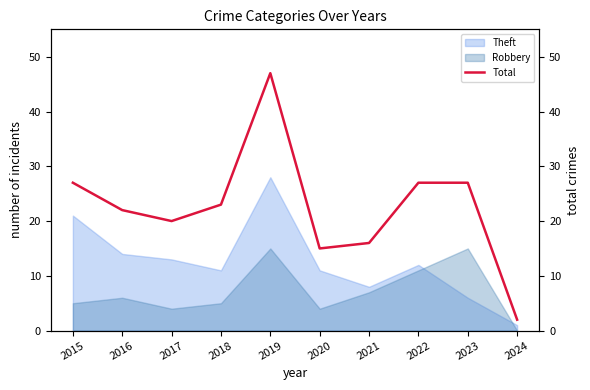

At which category does the data reach its first local valley?

2017